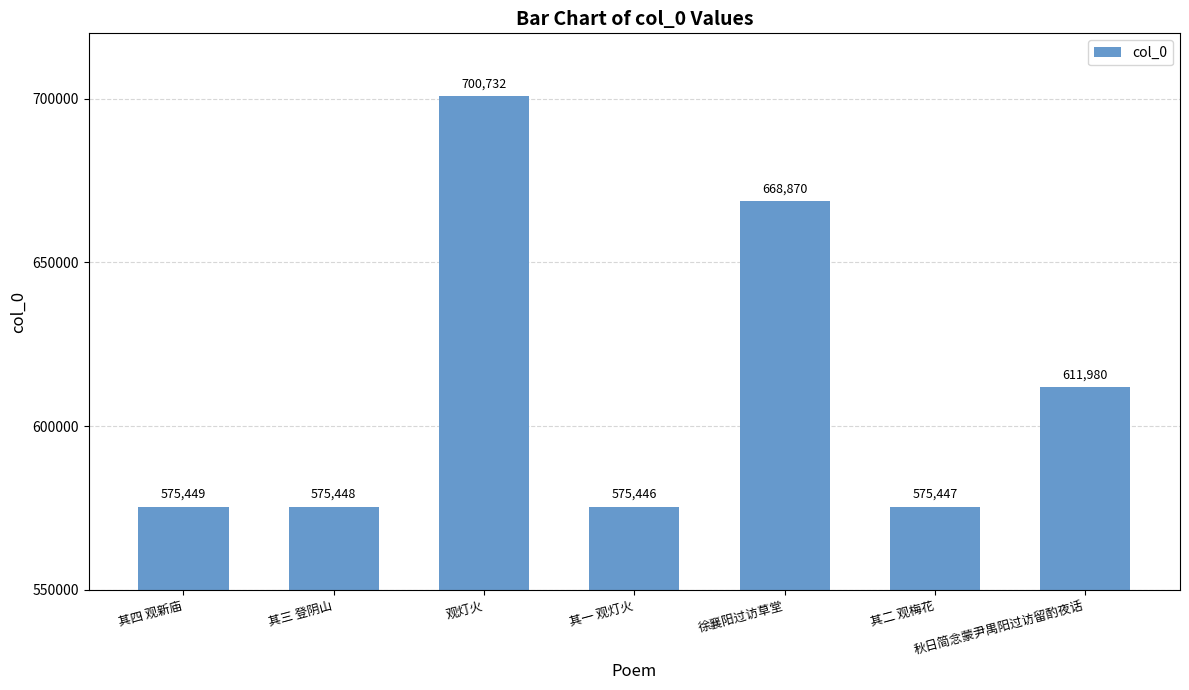

Are the bars grouped side by side (vs. stacked)?

No